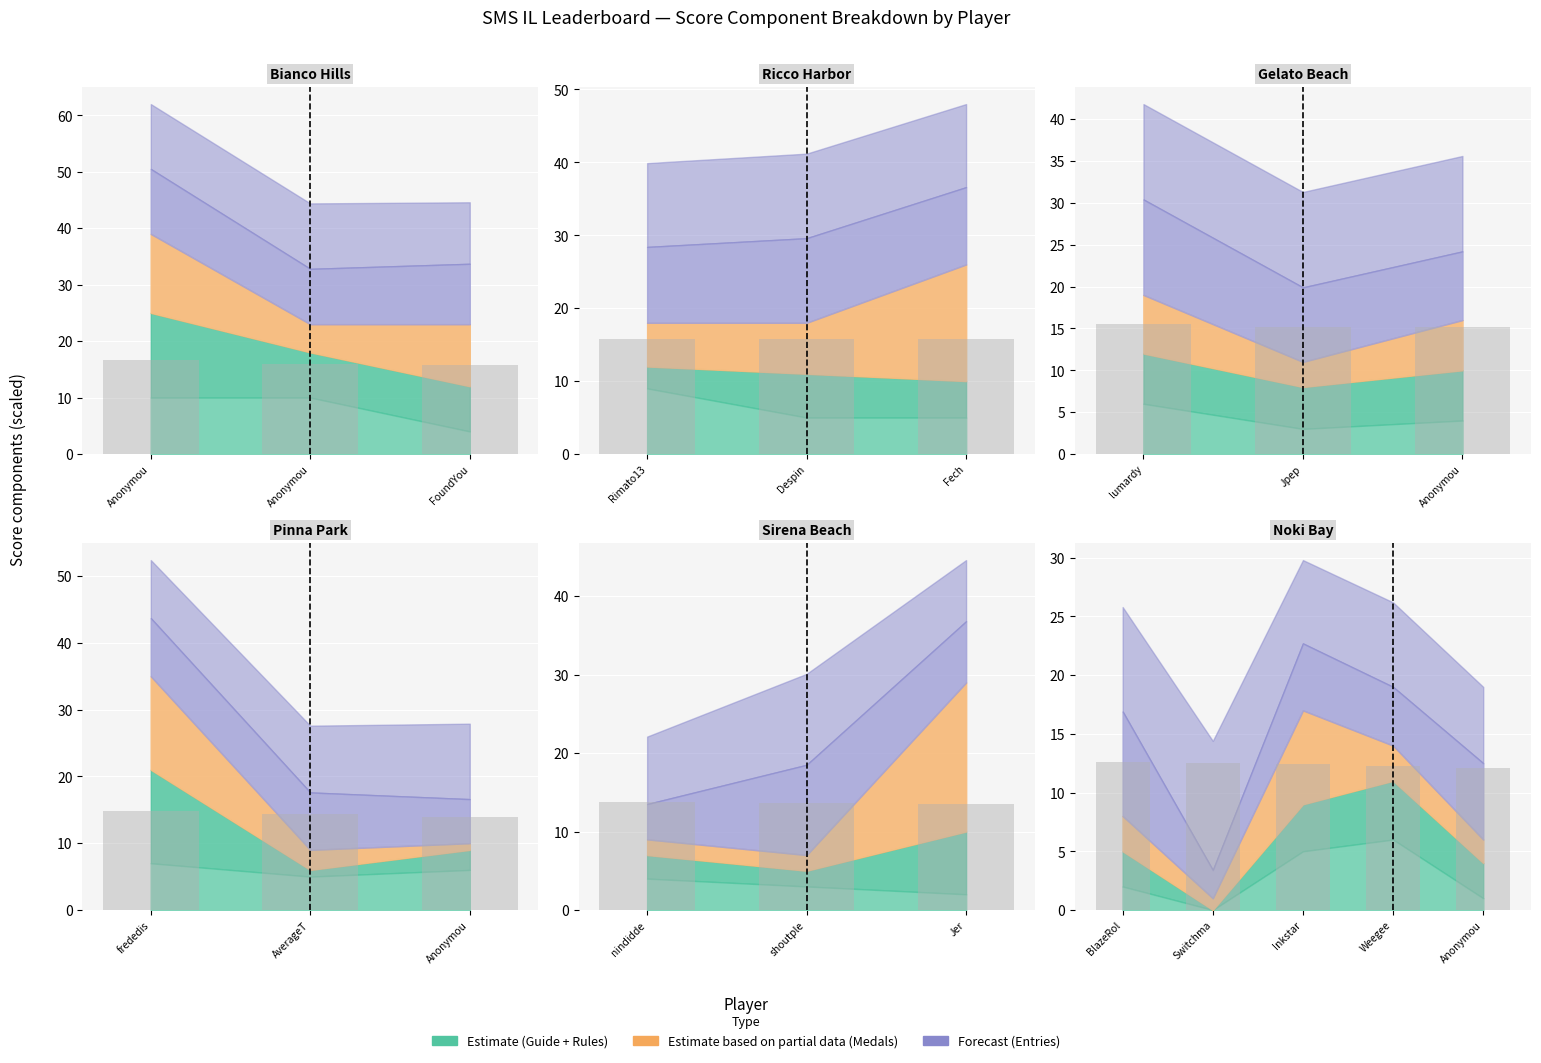

Read the value at Weegee.

12.3